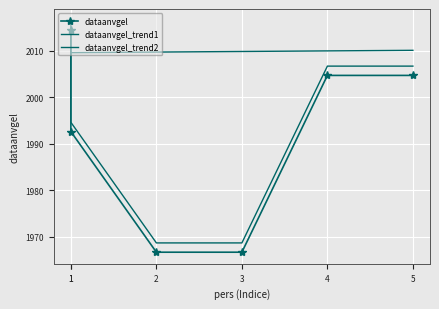

Which series has the largest total across all categories?

dataanvgel_trend2